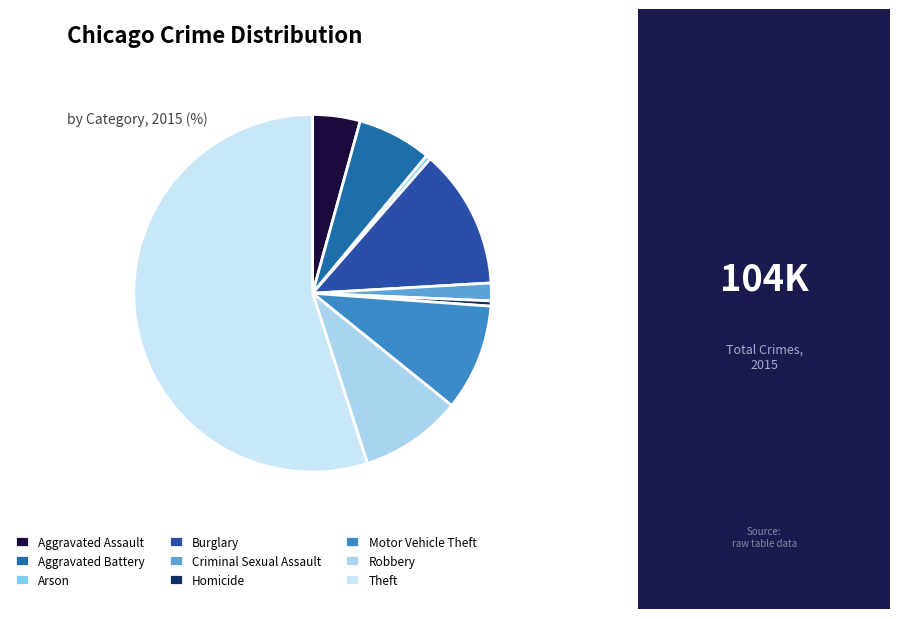

What is the smallest slice in the pie chart?

Arson